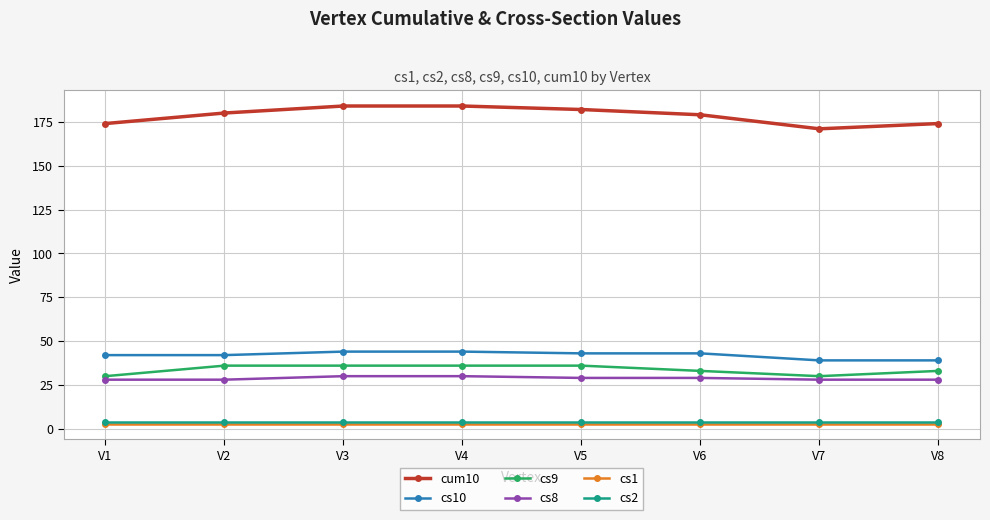

What is the minimum value for cs2?

4